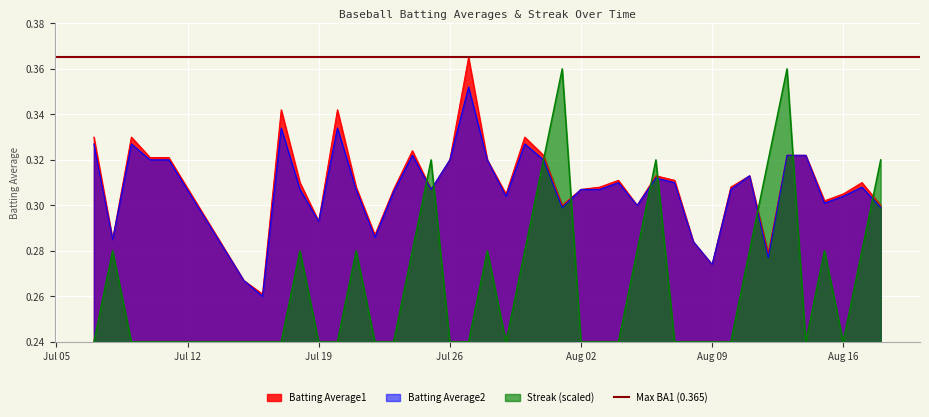

Rank the series by their maximum value, from lowest to highest.

Batting Average2, Streak, Batting Average1